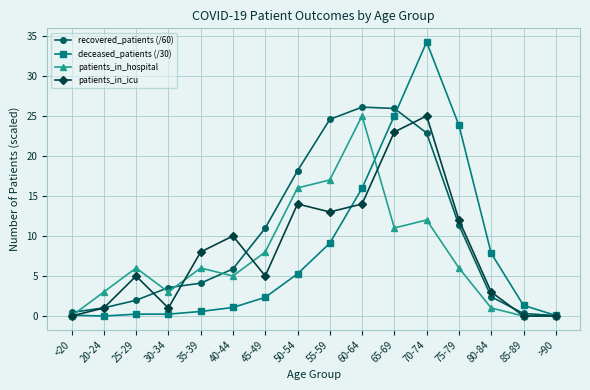

List the series in order of their overall mean, highest first.

recovered_patients (/60), patients_in_icu, deceased_patients (/30), patients_in_hospital